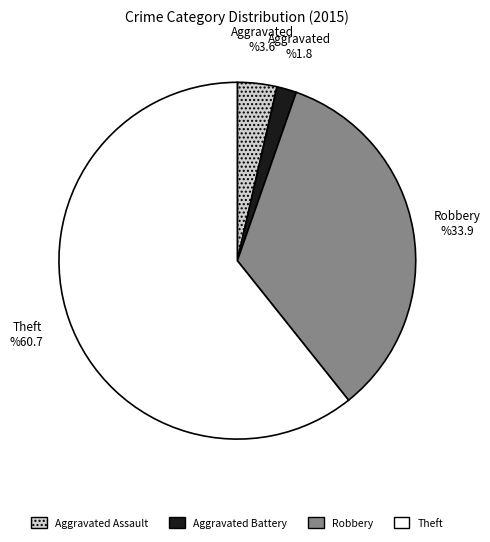

Does any single category account for the majority?

Yes